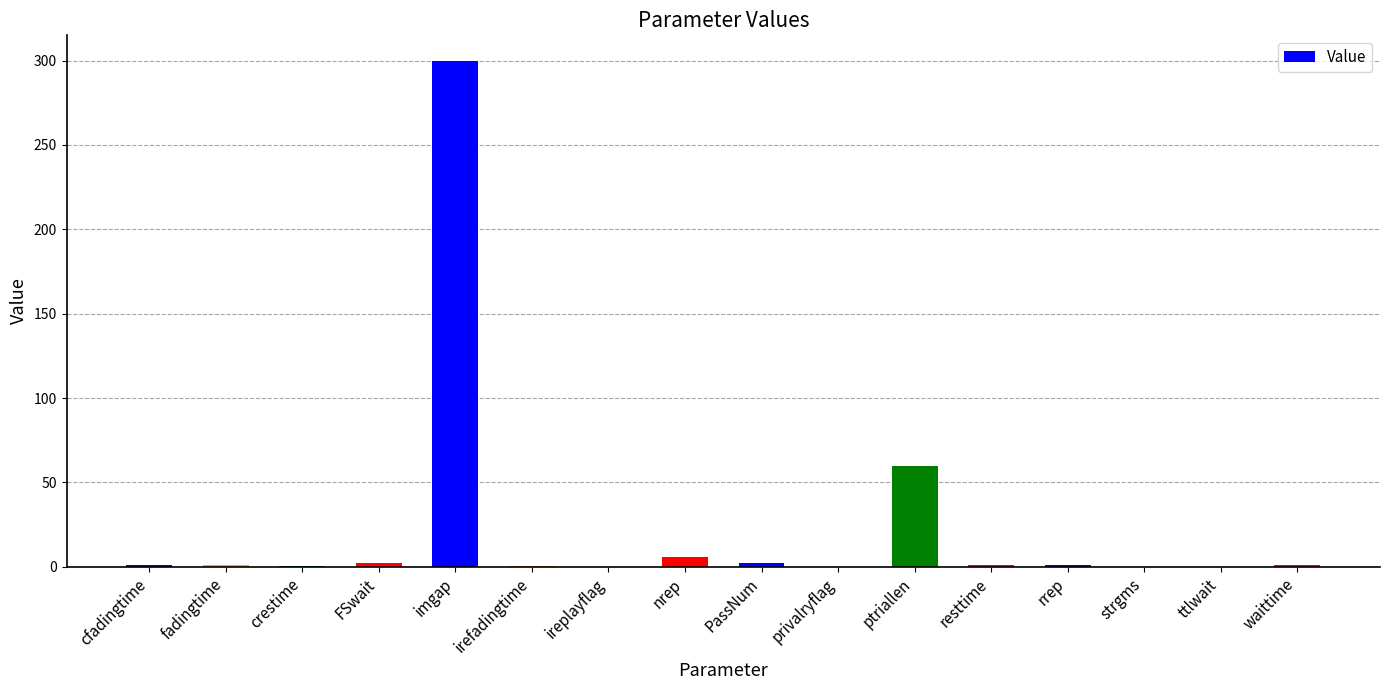

Where is the data nearest to the value 150?

ptriallen